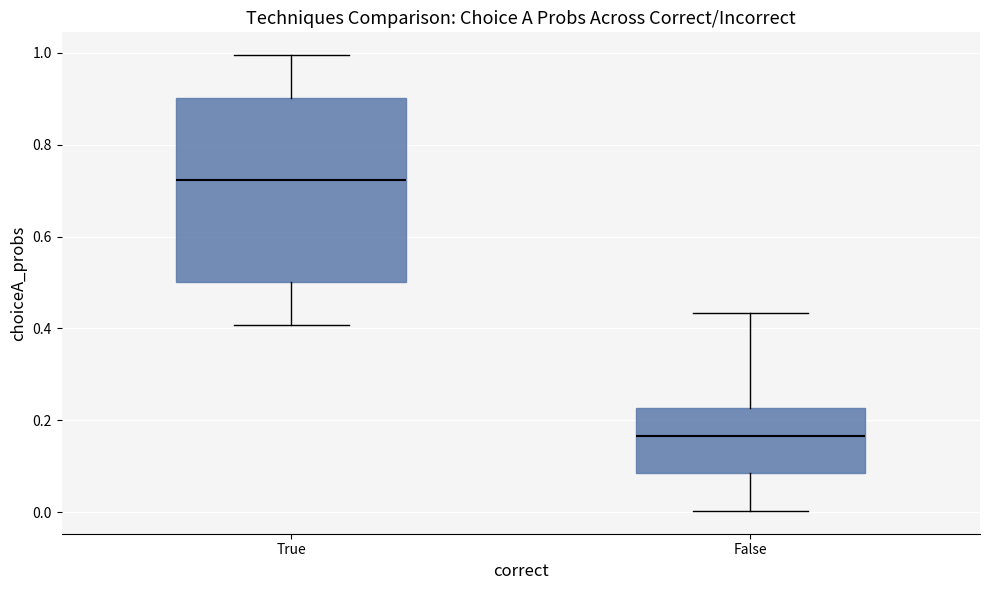

Reading left to right, read every box against the y-axis: the position of its median line, the range the box covers, and the ends of its whiskers. The values are not printed on the chart, so give them approximately, as read against the axis.

True: median 0.72, box 0.50 to 0.90, whiskers 0.40 to 1.00
False: median 0.16, box 0.08 to 0.22, whiskers 0.00 to 0.44